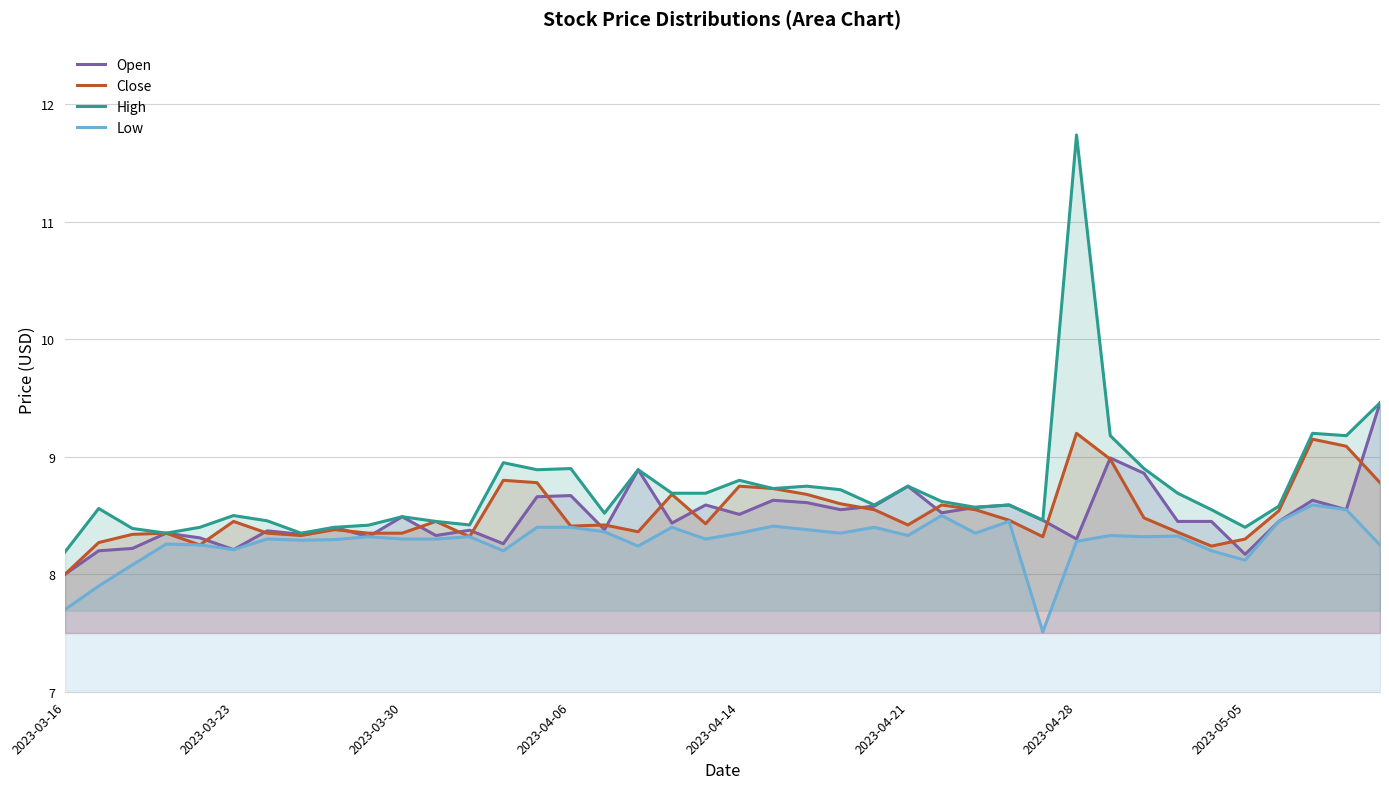

True or false: Open has a value of 9.5 at 39.

True